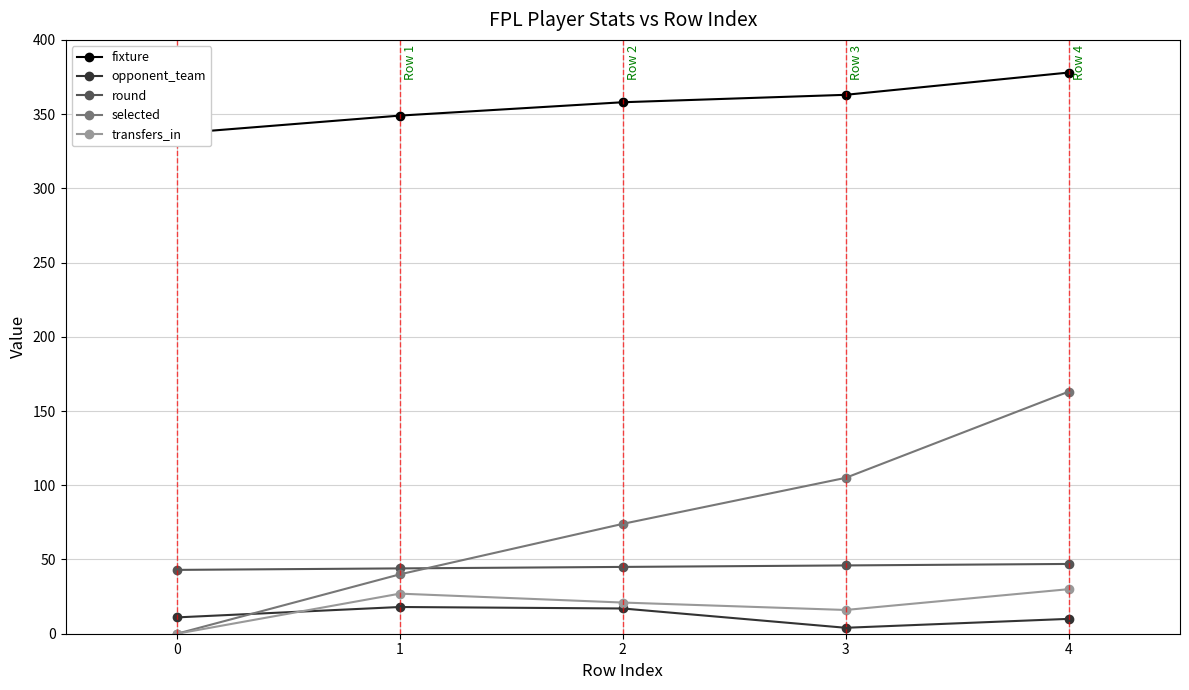

How many interior local valleys does the transfers_in series have?

1